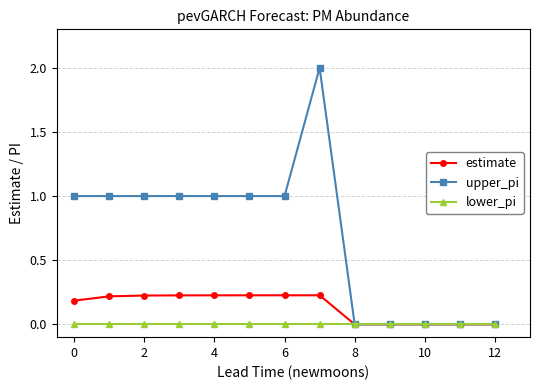

Rank the series by their maximum value, from highest to lowest.

upper_pi, estimate, lower_pi